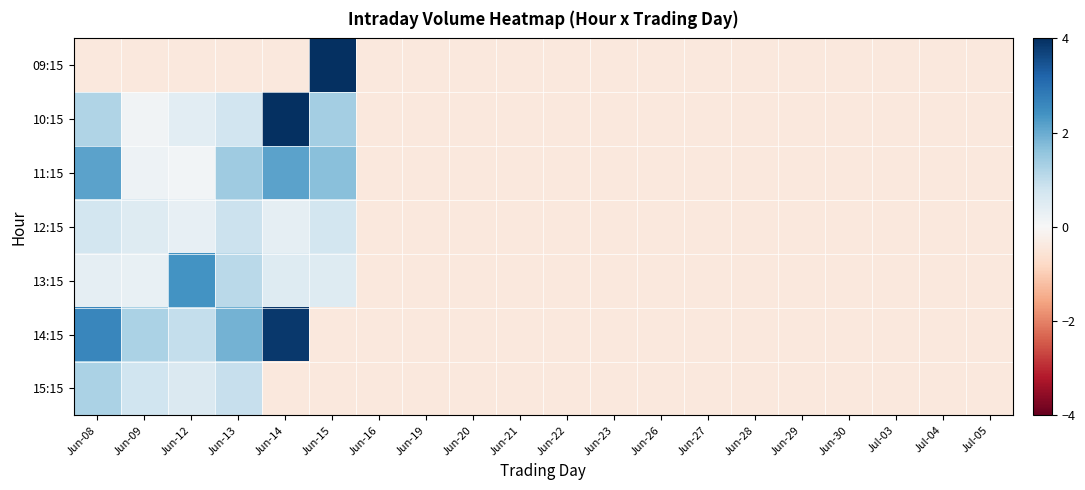

Reading right to left, list all the values displayed in this chart.

09:15: Jul-05=-0.4	Jul-04=-0.4	Jul-03=-0.4	Jun-30=-0.4	Jun-29=-0.4	Jun-28=-0.4	Jun-27=-0.4	Jun-26=-0.4	Jun-23=-0.4	Jun-22=-0.4	Jun-21=-0.4	Jun-20=-0.4	Jun-19=-0.4	Jun-16=-0.4	Jun-15=6.2	Jun-14=-0.4	Jun-13=-0.4	Jun-12=-0.4	Jun-09=-0.4	Jun-08=-0.4
10:15: Jul-05=-0.4	Jul-04=-0.4	Jul-03=-0.4	Jun-30=-0.4	Jun-29=-0.4	Jun-28=-0.4	Jun-27=-0.4	Jun-26=-0.4	Jun-23=-0.4	Jun-22=-0.4	Jun-21=-0.4	Jun-20=-0.4	Jun-19=-0.4	Jun-16=-0.4	Jun-15=1.4	Jun-14=4.8	Jun-13=0.8	Jun-12=0.4	Jun-09=0.1	Jun-08=1.2
11:15: Jul-05=-0.4	Jul-04=-0.4	Jul-03=-0.4	Jun-30=-0.4	Jun-29=-0.4	Jun-28=-0.4	Jun-27=-0.4	Jun-26=-0.4	Jun-23=-0.4	Jun-22=-0.4	Jun-21=-0.4	Jun-20=-0.4	Jun-19=-0.4	Jun-16=-0.4	Jun-15=1.7	Jun-14=2.1	Jun-13=1.4	Jun-12=0.1	Jun-09=0.2	Jun-08=2.1
12:15: Jul-05=-0.4	Jul-04=-0.4	Jul-03=-0.4	Jun-30=-0.4	Jun-29=-0.4	Jun-28=-0.4	Jun-27=-0.4	Jun-26=-0.4	Jun-23=-0.4	Jun-22=-0.4	Jun-21=-0.4	Jun-20=-0.4	Jun-19=-0.4	Jun-16=-0.4	Jun-15=0.7	Jun-14=0.4	Jun-13=0.9	Jun-12=0.3	Jun-09=0.5	Jun-08=0.7
13:15: Jul-05=-0.4	Jul-04=-0.4	Jul-03=-0.4	Jun-30=-0.4	Jun-29=-0.4	Jun-28=-0.4	Jun-27=-0.4	Jun-26=-0.4	Jun-23=-0.4	Jun-22=-0.4	Jun-21=-0.4	Jun-20=-0.4	Jun-19=-0.4	Jun-16=-0.4	Jun-15=0.5	Jun-14=0.5	Jun-13=1.1	Jun-12=2.4	Jun-09=0.3	Jun-08=0.4
14:15: Jul-05=-0.4	Jul-04=-0.4	Jul-03=-0.4	Jun-30=-0.4	Jun-29=-0.4	Jun-28=-0.4	Jun-27=-0.4	Jun-26=-0.4	Jun-23=-0.4	Jun-22=-0.4	Jun-21=-0.4	Jun-20=-0.4	Jun-19=-0.4	Jun-16=-0.4	Jun-15=-0.4	Jun-14=3.9	Jun-13=1.9	Jun-12=0.9	Jun-09=1.3	Jun-08=2.6
15:15: Jul-05=-0.4	Jul-04=-0.4	Jul-03=-0.4	Jun-30=-0.4	Jun-29=-0.4	Jun-28=-0.4	Jun-27=-0.4	Jun-26=-0.4	Jun-23=-0.4	Jun-22=-0.4	Jun-21=-0.4	Jun-20=-0.4	Jun-19=-0.4	Jun-16=-0.4	Jun-15=-0.4	Jun-14=-0.4	Jun-13=0.9	Jun-12=0.6	Jun-09=0.8	Jun-08=1.3